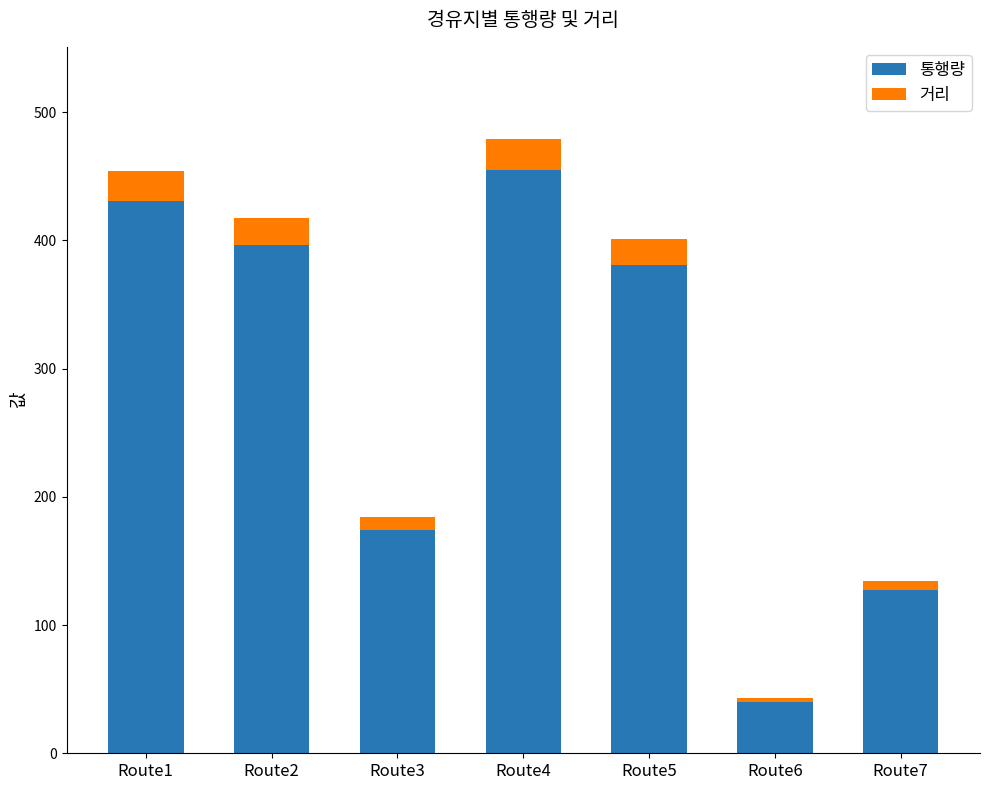

What is the highest value of the 통행량 series?

455